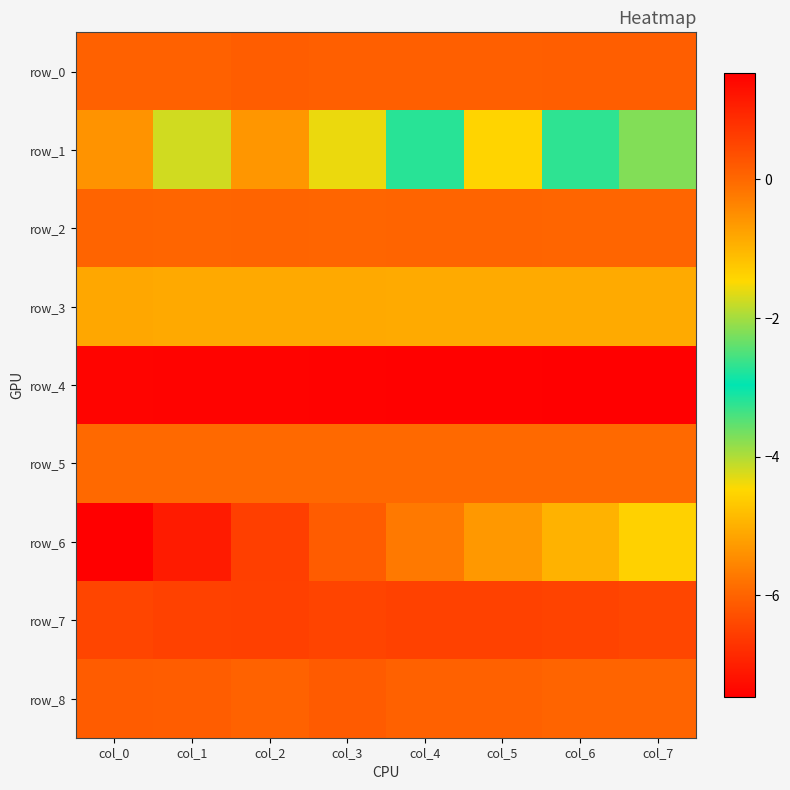

Reading left to right, list all the values displayed in this chart.

row_0: col_0=0.1	col_1=0.1	col_2=0.2	col_3=0.1	col_4=0.1	col_5=0.1	col_6=0.1	col_7=0.1
row_1: col_0=-5.4	col_1=-4.2	col_2=-5.3	col_3=-4.3	col_4=-2.7	col_5=-4.5	col_6=-3.2	col_7=-3.7
row_2: col_0=0.1	col_1=0.0	col_2=0.0	col_3=0.0	col_4=0.0	col_5=0.0	col_6=0.0	col_7=0.0
row_3: col_0=-0.8	col_1=-0.8	col_2=-0.8	col_3=-0.8	col_4=-0.9	col_5=-0.9	col_6=-0.9	col_7=-0.9
row_4: col_0=1.5	col_1=1.5	col_2=1.5	col_3=1.5	col_4=1.5	col_5=1.5	col_6=1.5	col_7=1.5
row_5: col_0=-0.0	col_1=-0.0	col_2=-0.0	col_3=-0.0	col_4=-0.0	col_5=-0.0	col_6=-0.0	col_7=-0.0
row_6: col_0=-7.5	col_1=-7.1	col_2=-6.5	col_3=-6.1	col_4=-5.7	col_5=-5.3	col_6=-5.0	col_7=-4.5
row_7: col_0=0.5	col_1=0.6	col_2=0.6	col_3=0.5	col_4=0.6	col_5=0.6	col_6=0.6	col_7=0.5
row_8: col_0=0.2	col_1=0.1	col_2=0.1	col_3=0.2	col_4=0.1	col_5=0.1	col_6=0.1	col_7=0.1